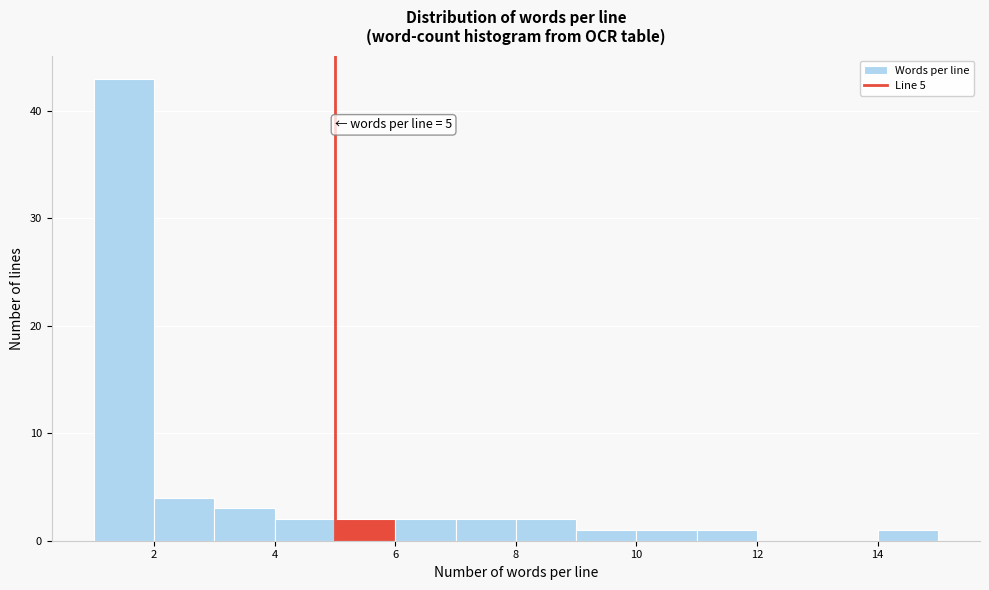

Over which range of the x-axis is the bar tallest?

1 to 2